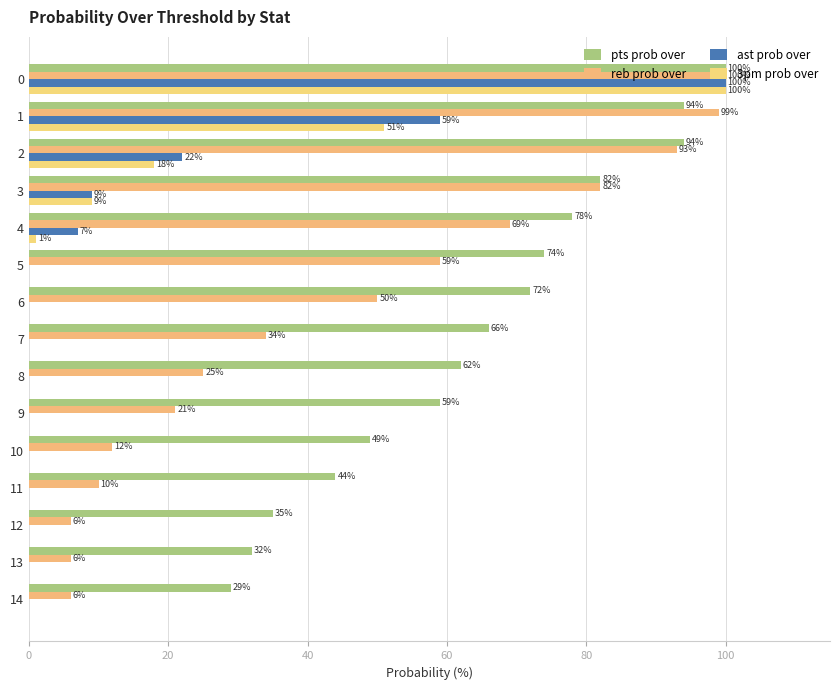

What is the average value of the ast prob over series?

13